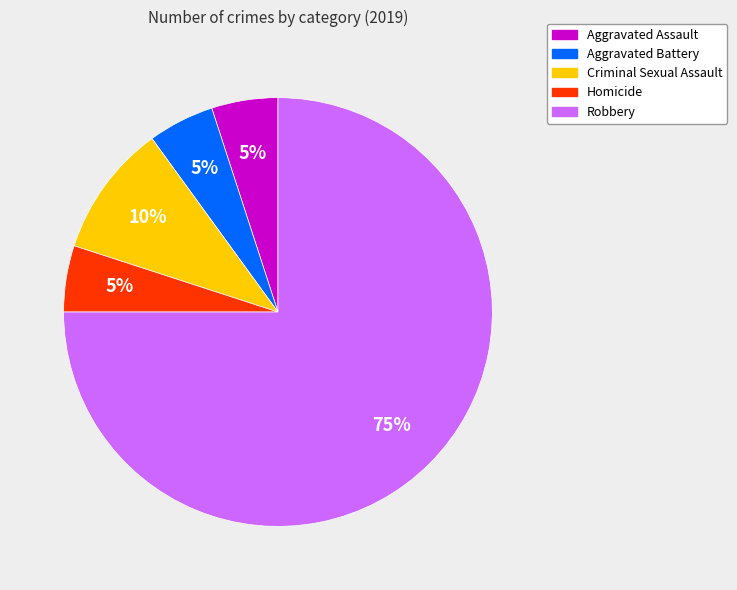

Count the number of slices in the pie.

5